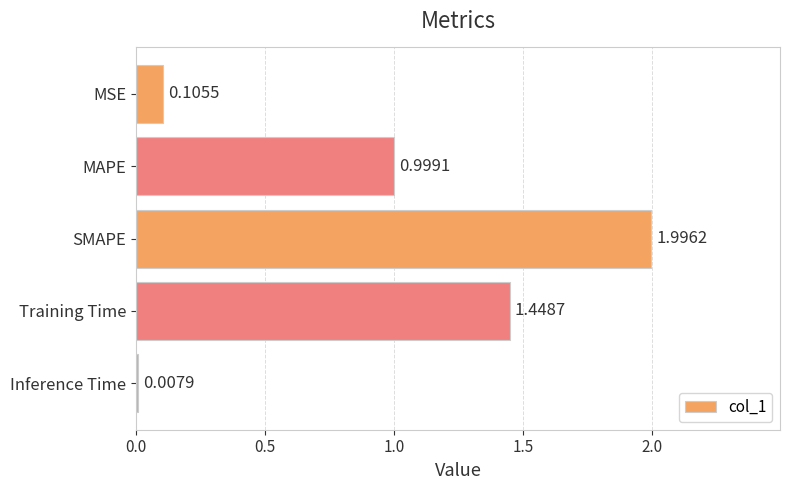

Which category has the lowest value across all series?

Inference Time